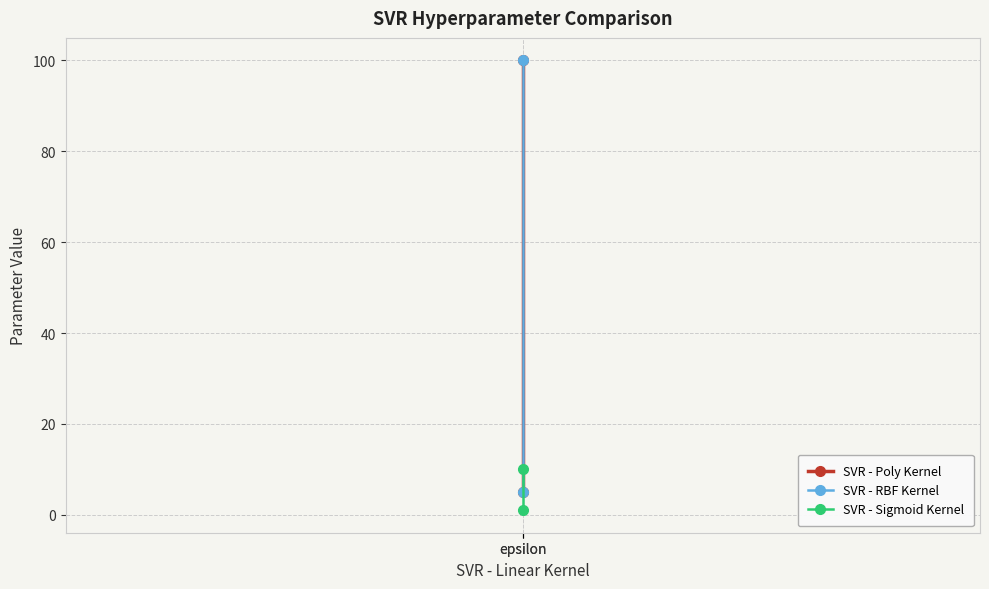

At how many categories does at least one series exceed 56?

1